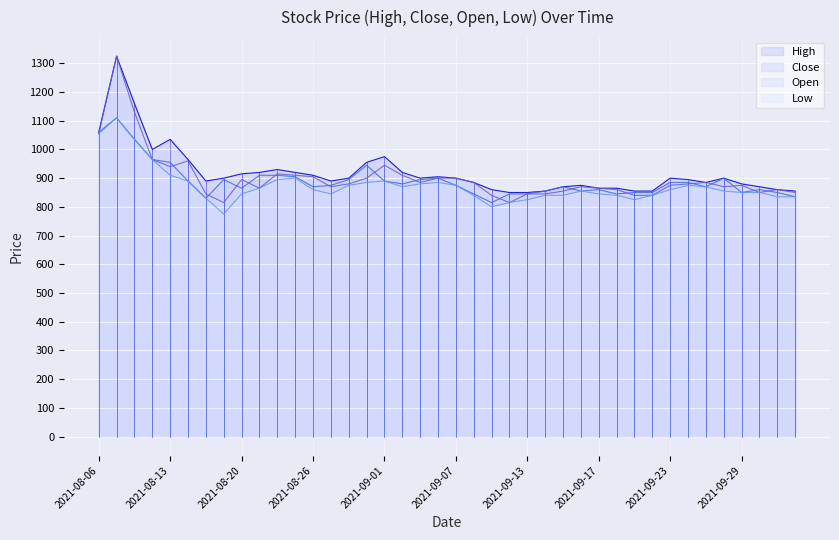

How many interior local valleys does the Open series have?

8